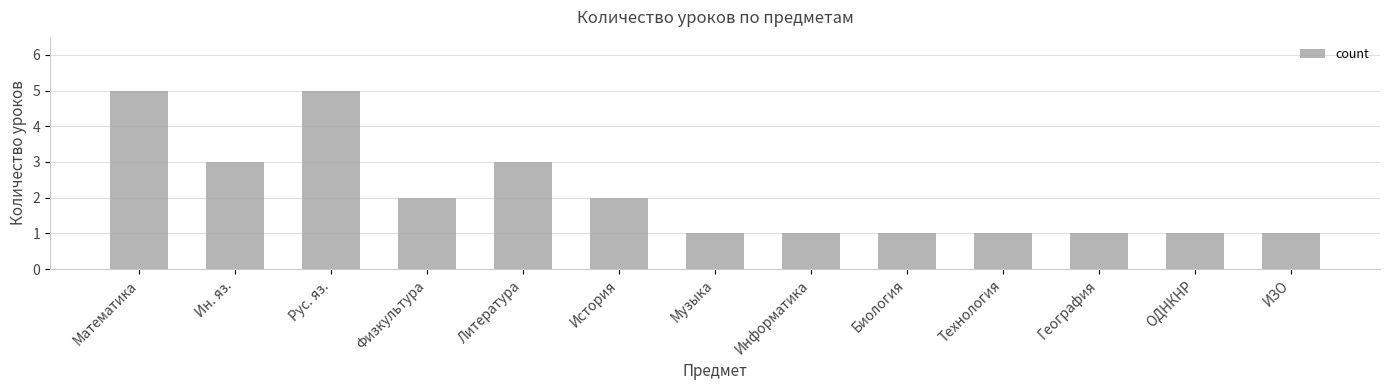

Reading left to right, transcribe all the data shown in this chart.

Математика=5	Ин. яз.=3	Рус. яз.=5	Физкультура=2	Литература=3	История=2	Музыка=1	Информатика=1	Биология=1	Технология=1	География=1	ОДНКНР=1	ИЗО=1